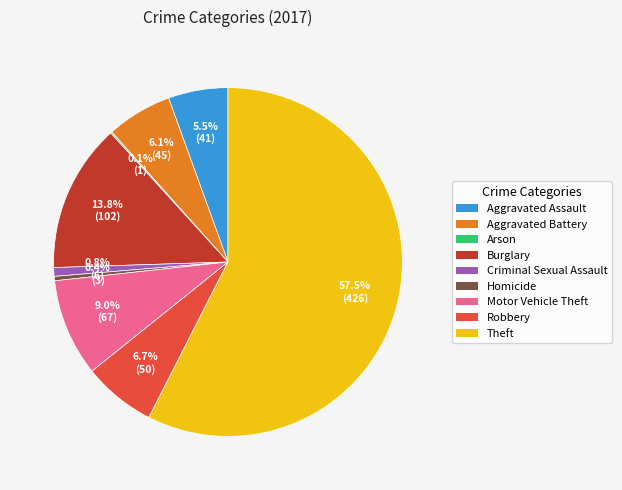

Combined, do Robbery and Criminal Sexual Assault account for over 50%?

No